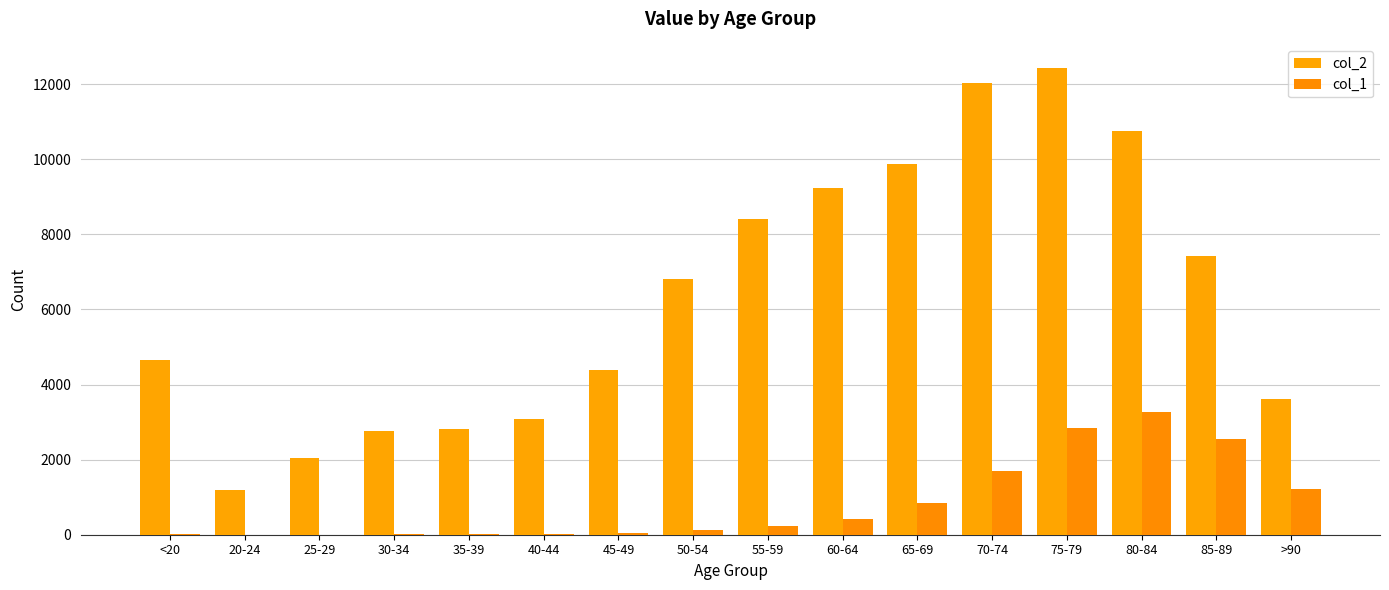

What is the difference between the maximum and minimum values in the col_1 series?

3270